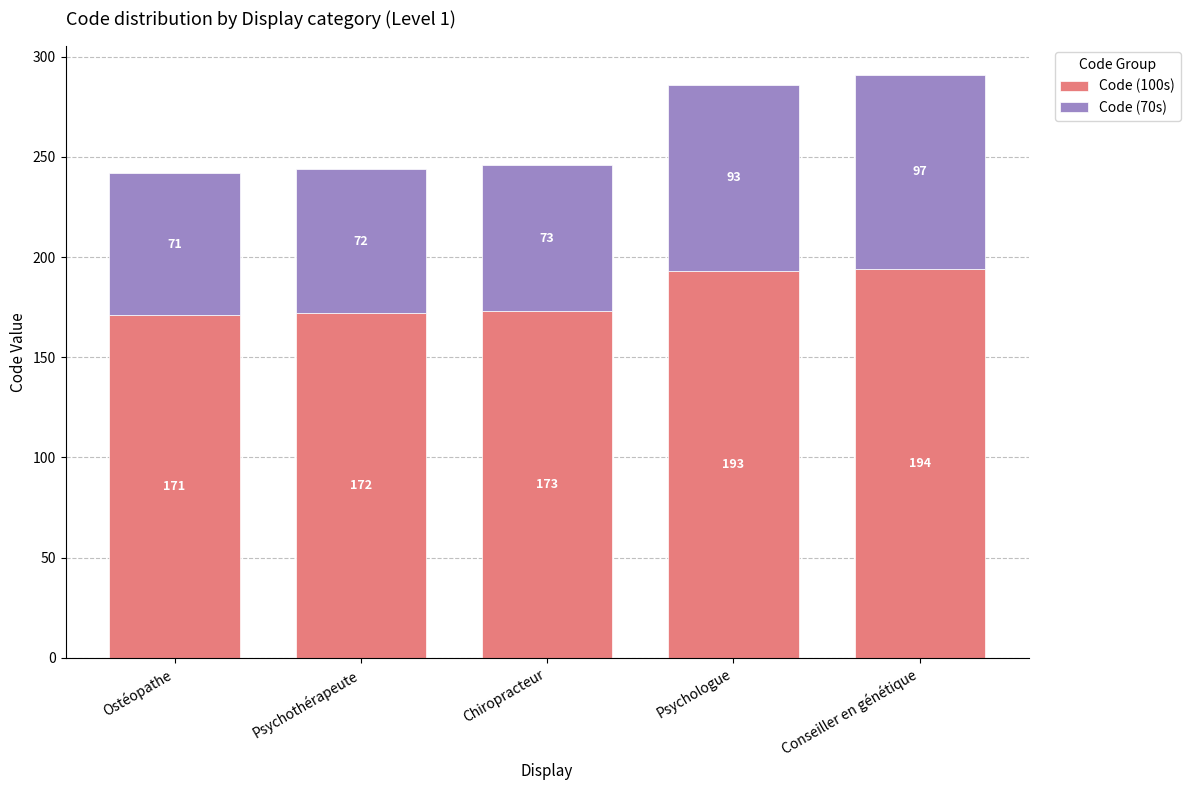

Rank the categories by Code (100s) value from highest to lowest.

Conseiller en génétique, Psychologue, Chiropracteur, Psychothérapeute, Ostéopathe